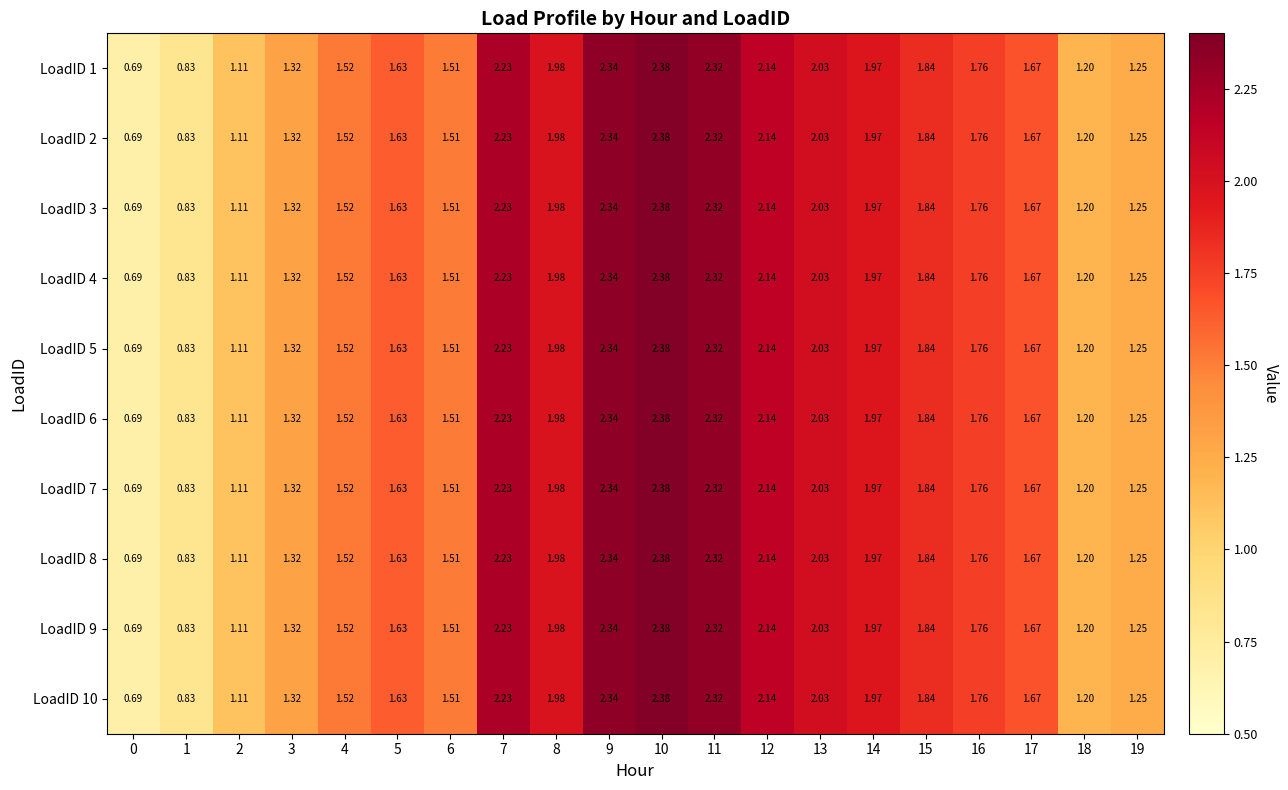

Is the value of LoadID 6 at 5 greater than the value of LoadID 1 at 9?

No